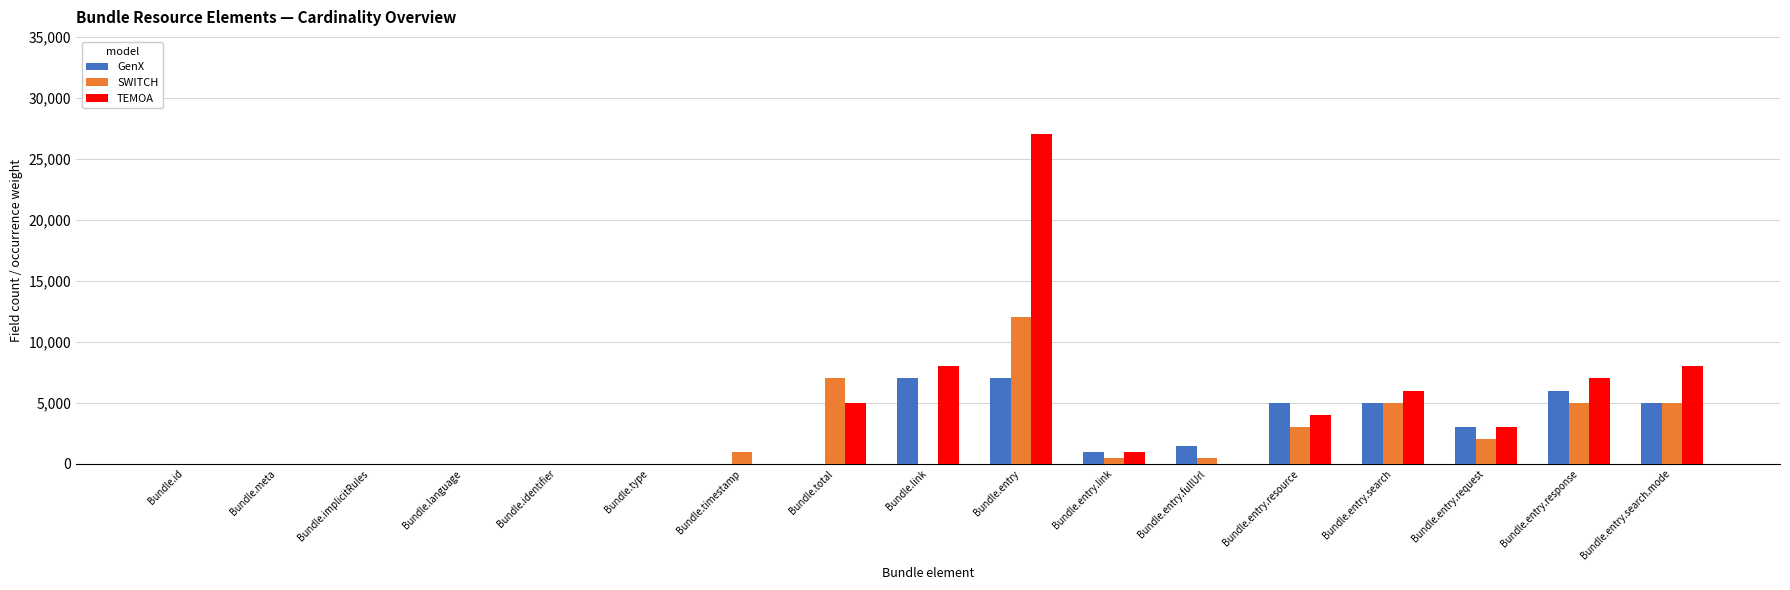

Which series changed the most between Bundle.link and Bundle.entry.fullUrl?

TEMOA